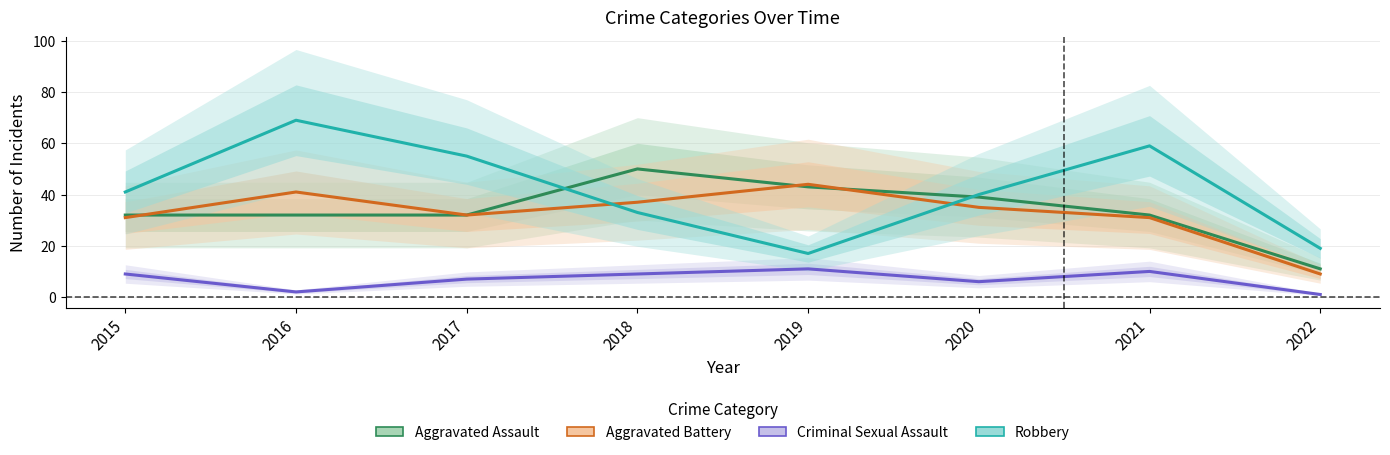

Which series changed the most between 2017 and 2019?

Robbery